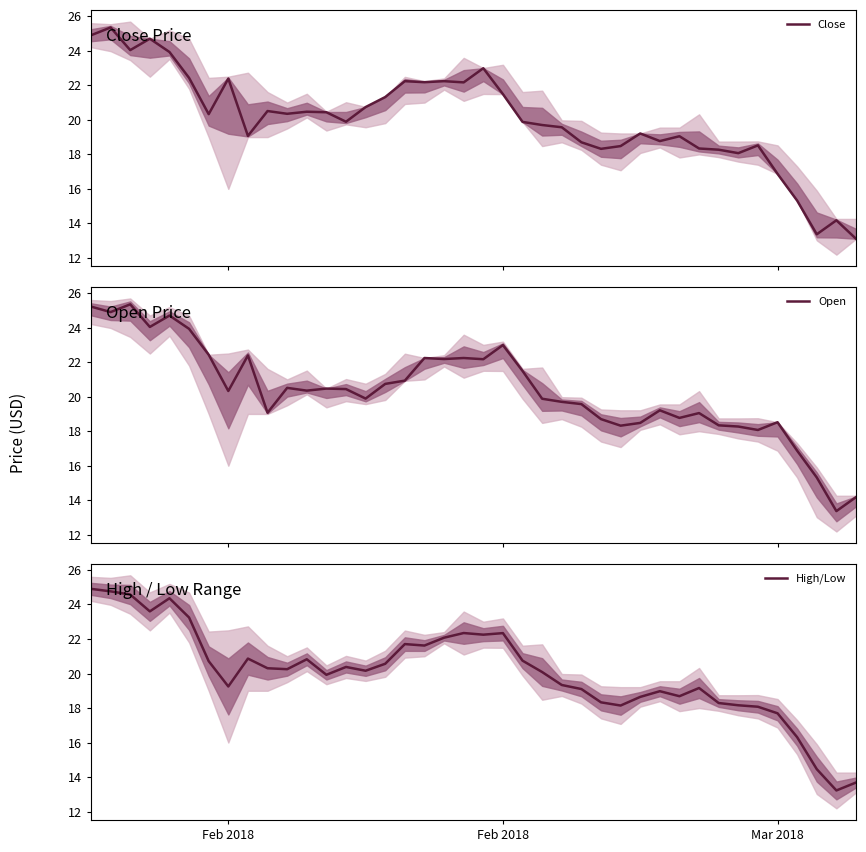

Reading left to right, extract all data points from this chart.

Close: 24.9	25.4	24.0	24.7	23.9	22.4	20.3	22.4	19.1	20.5	20.4	20.5	20.4	19.9	20.7	21.3	22.2	22.2	22.2	22.2	23.0	21.5	19.9	19.7	19.6	18.7	18.3	18.5	19.2	18.8	19.1	18.3	18.3	18.1	18.5	16.9	15.3	13.4	14.2	13.1
Open: 25.2	24.9	25.4	24.0	24.7	23.9	22.4	20.3	22.4	19.1	20.5	20.4	20.5	20.4	19.9	20.7	20.9	22.2	22.2	22.2	22.2	23.0	21.5	19.9	19.7	19.6	18.7	18.3	18.5	19.2	18.8	19.1	18.3	18.3	18.1	18.5	16.9	15.3	13.4	14.2
High/Low: 24.9	24.8	24.6	23.6	24.4	23.2	20.7	19.2	20.9	20.3	20.2	20.8	19.9	20.4	20.2	20.6	21.7	21.6	22.1	22.3	22.2	22.3	20.7	20.1	19.3	19.1	18.3	18.1	18.6	19.0	18.7	19.2	18.3	18.2	18.1	17.7	16.3	14.5	13.2	13.7